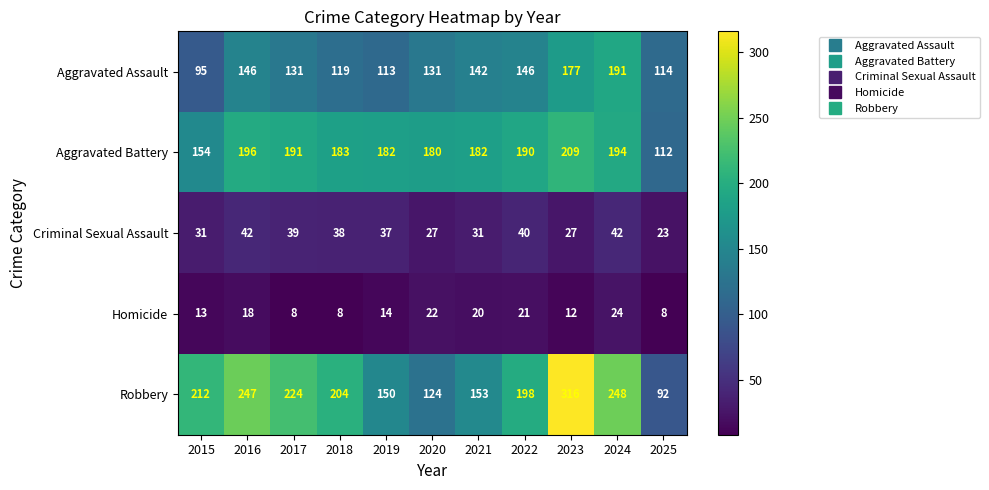

What is the approximate value of Aggravated Battery at 2017?

191